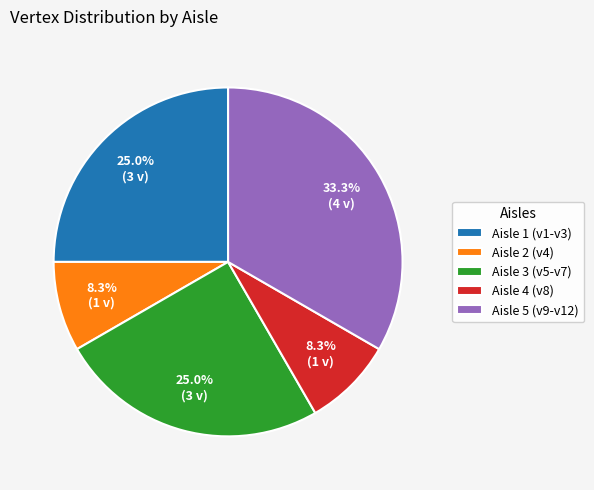

Is there any slice that represents more than half of the pie?

No